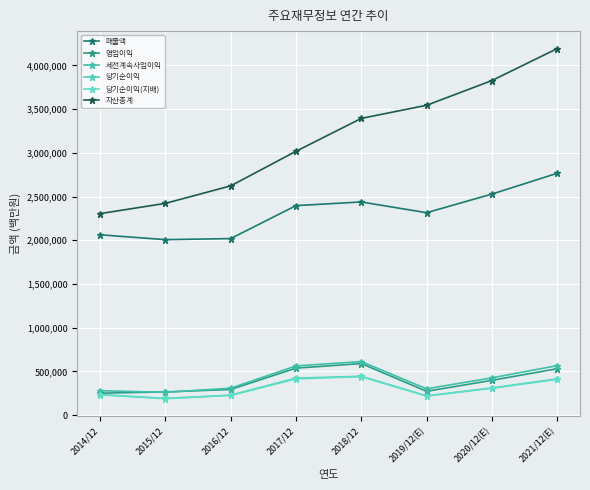

What is the difference between the second highest and minimum values in the 당기순이익(지배) series?

226500